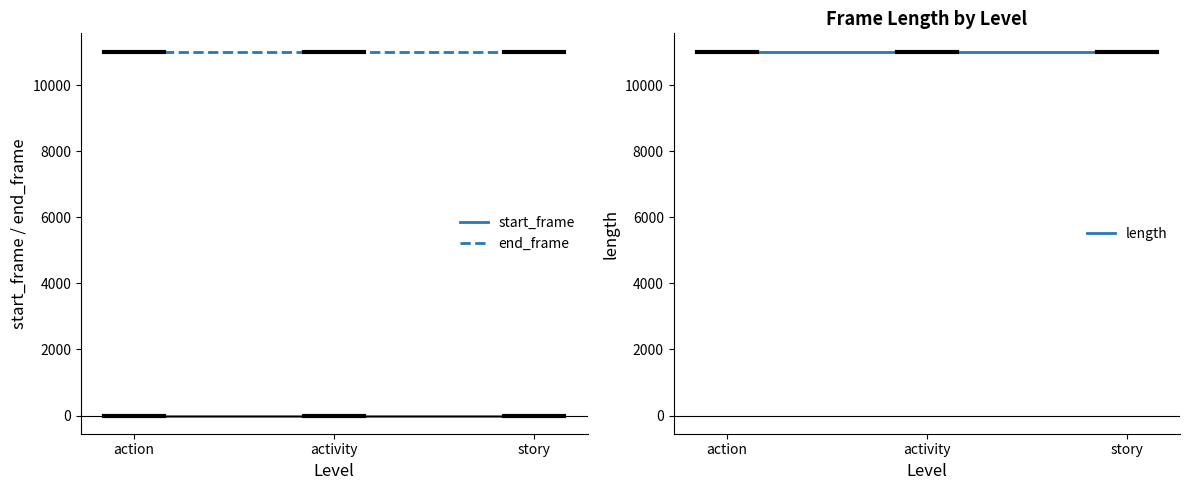

At which category is the sum across all series the highest?

action